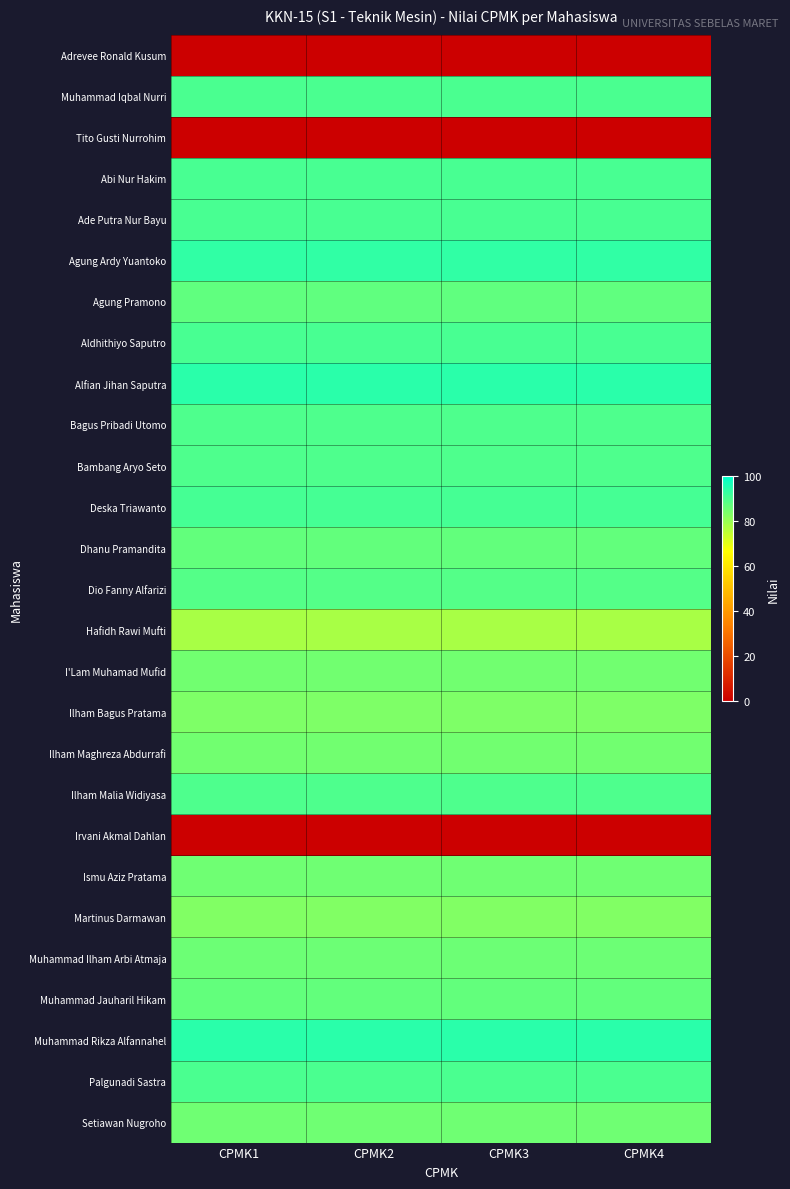

What is the total value across all series at CPMK1?

2114.8